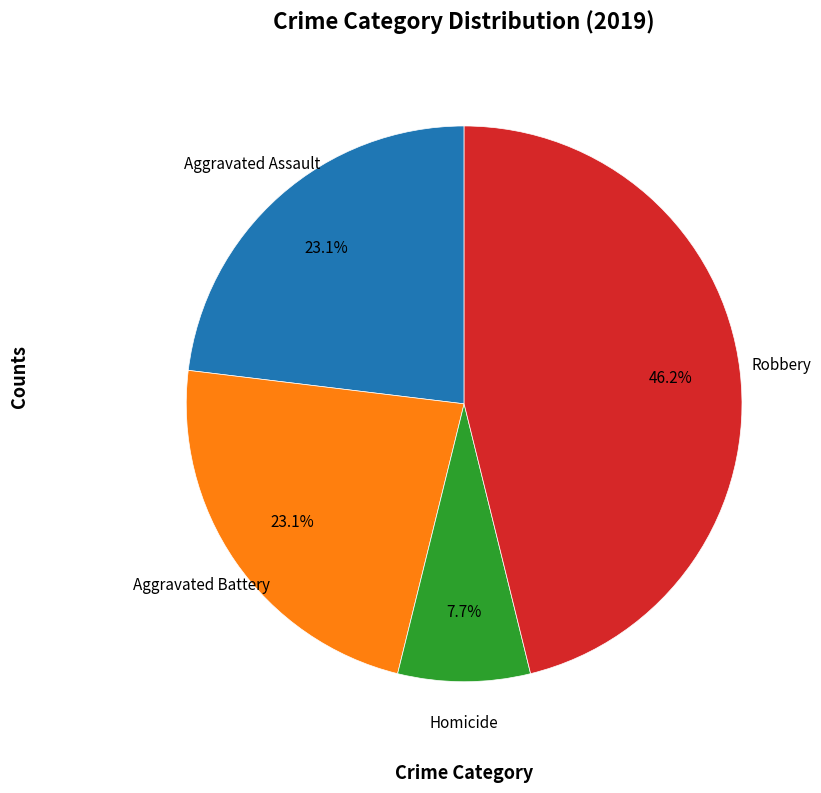

Is it true that Homicide is 8% of the pie?

True